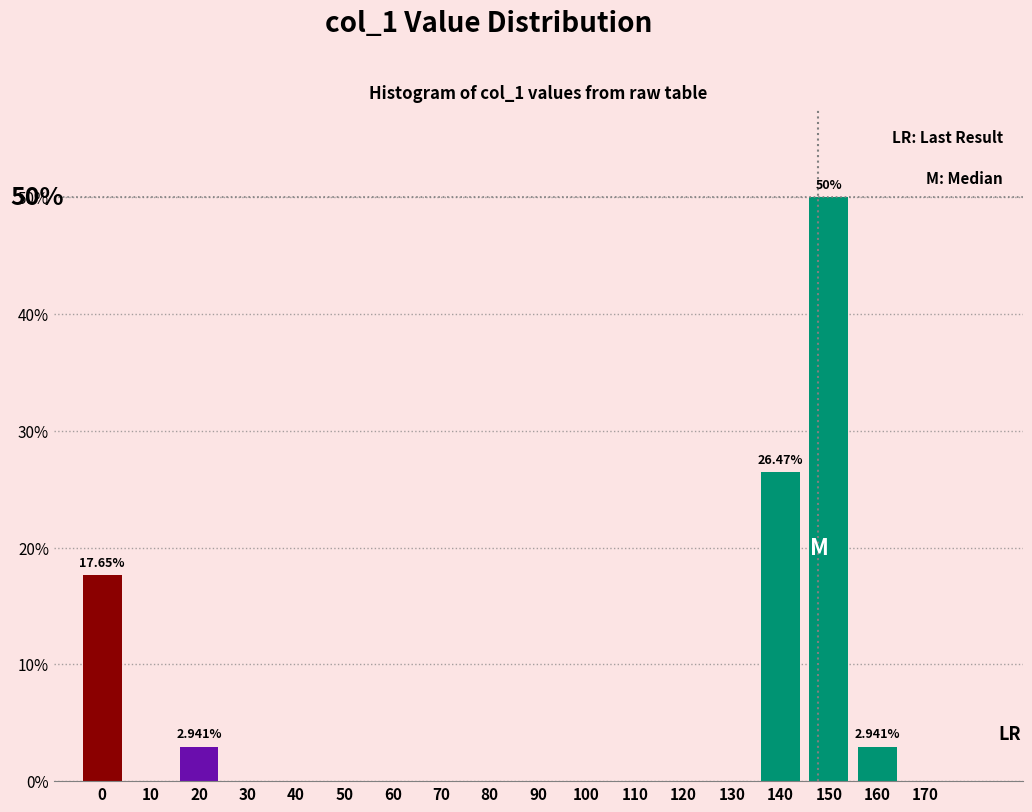

What is the change in value from 80 to 150?

+50.0